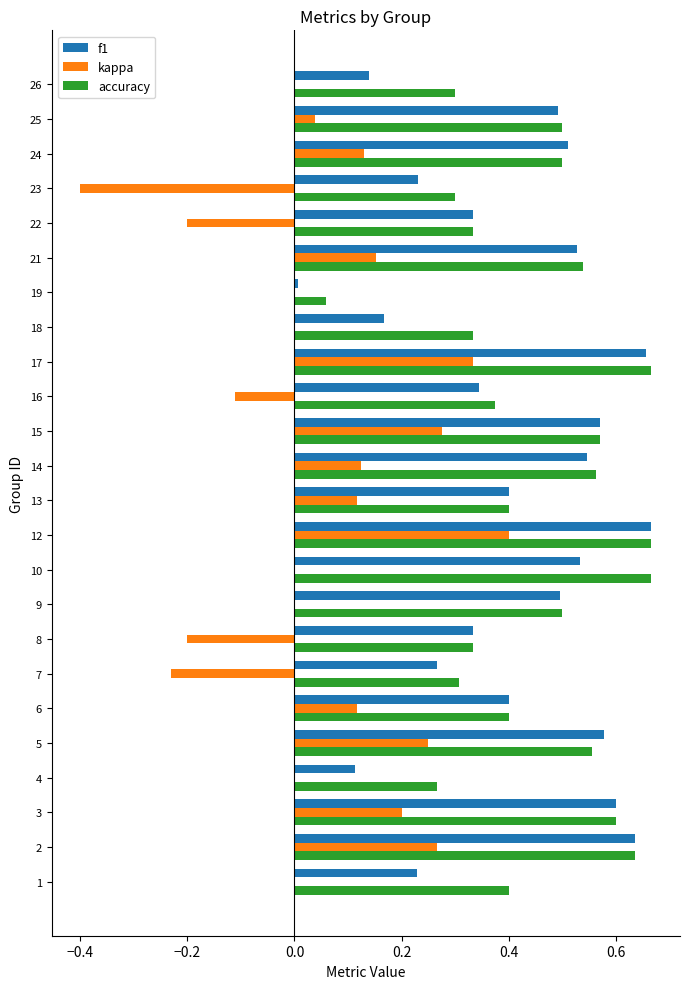

At which category is the sum across all series the highest?

12